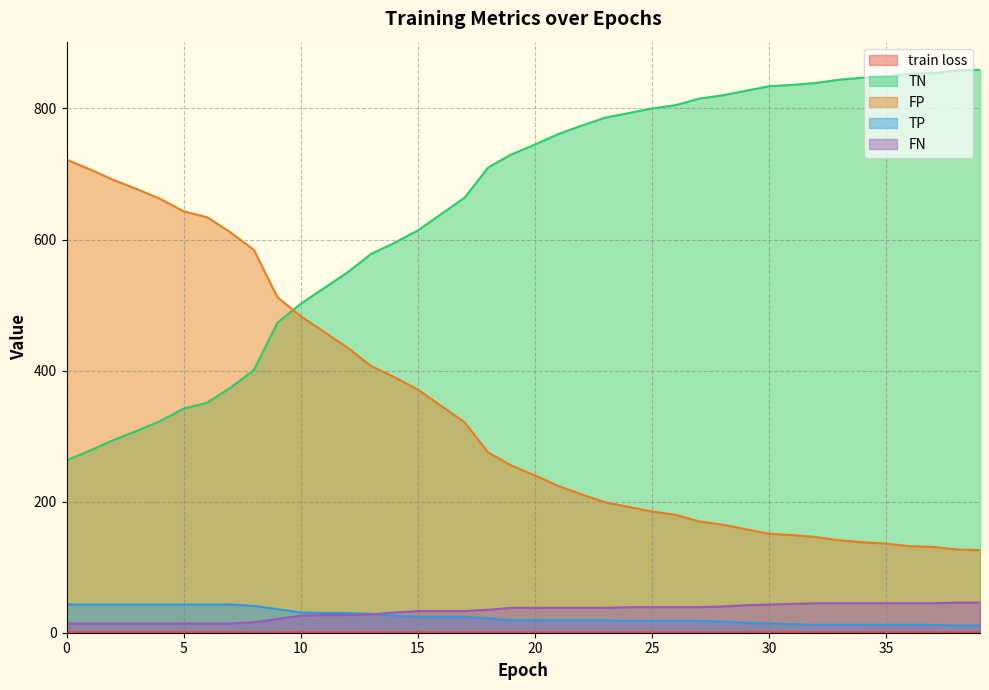

What is the minimum value for TP?

11.0